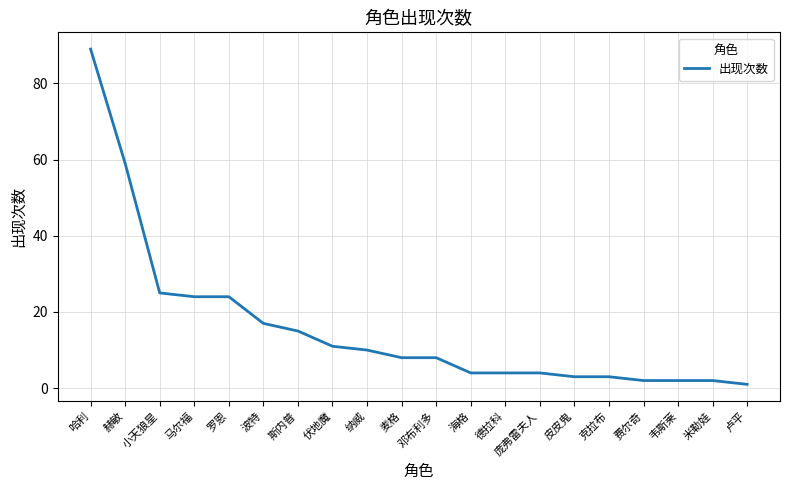

What is the average value?

16